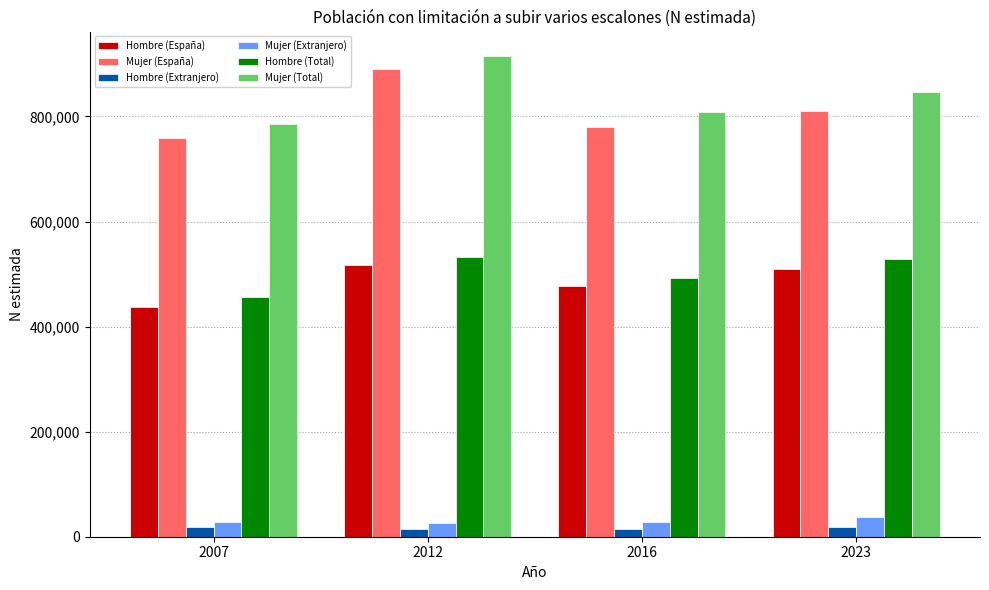

What is the sum of the Mujer (Total) values at 2012 and 2007?

1701313